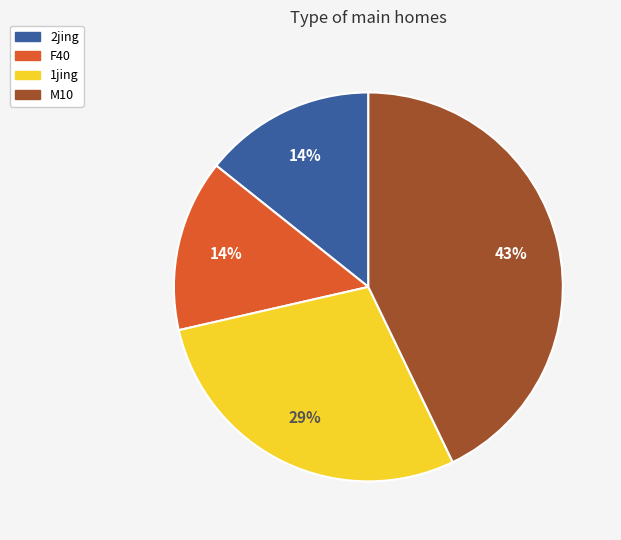

Is there a majority slice in this chart?

No